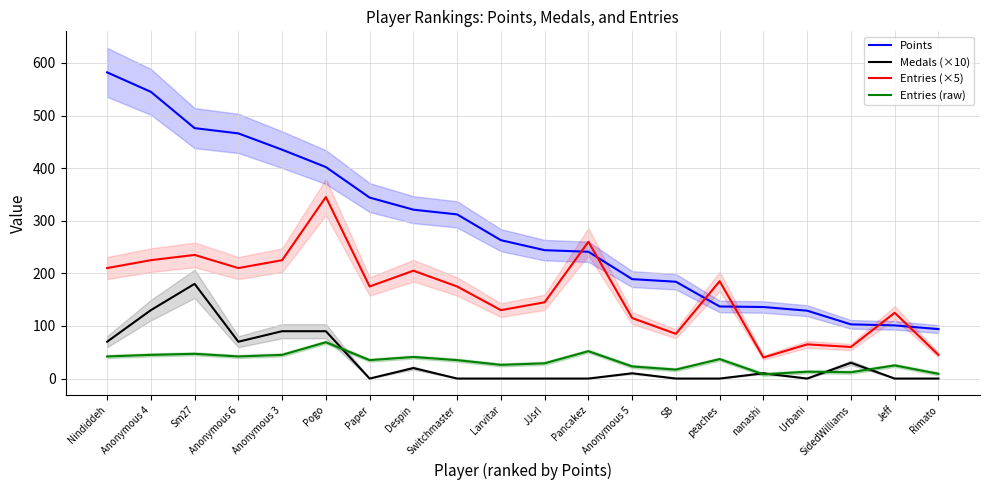

What is the lowest value of the Points series?

94